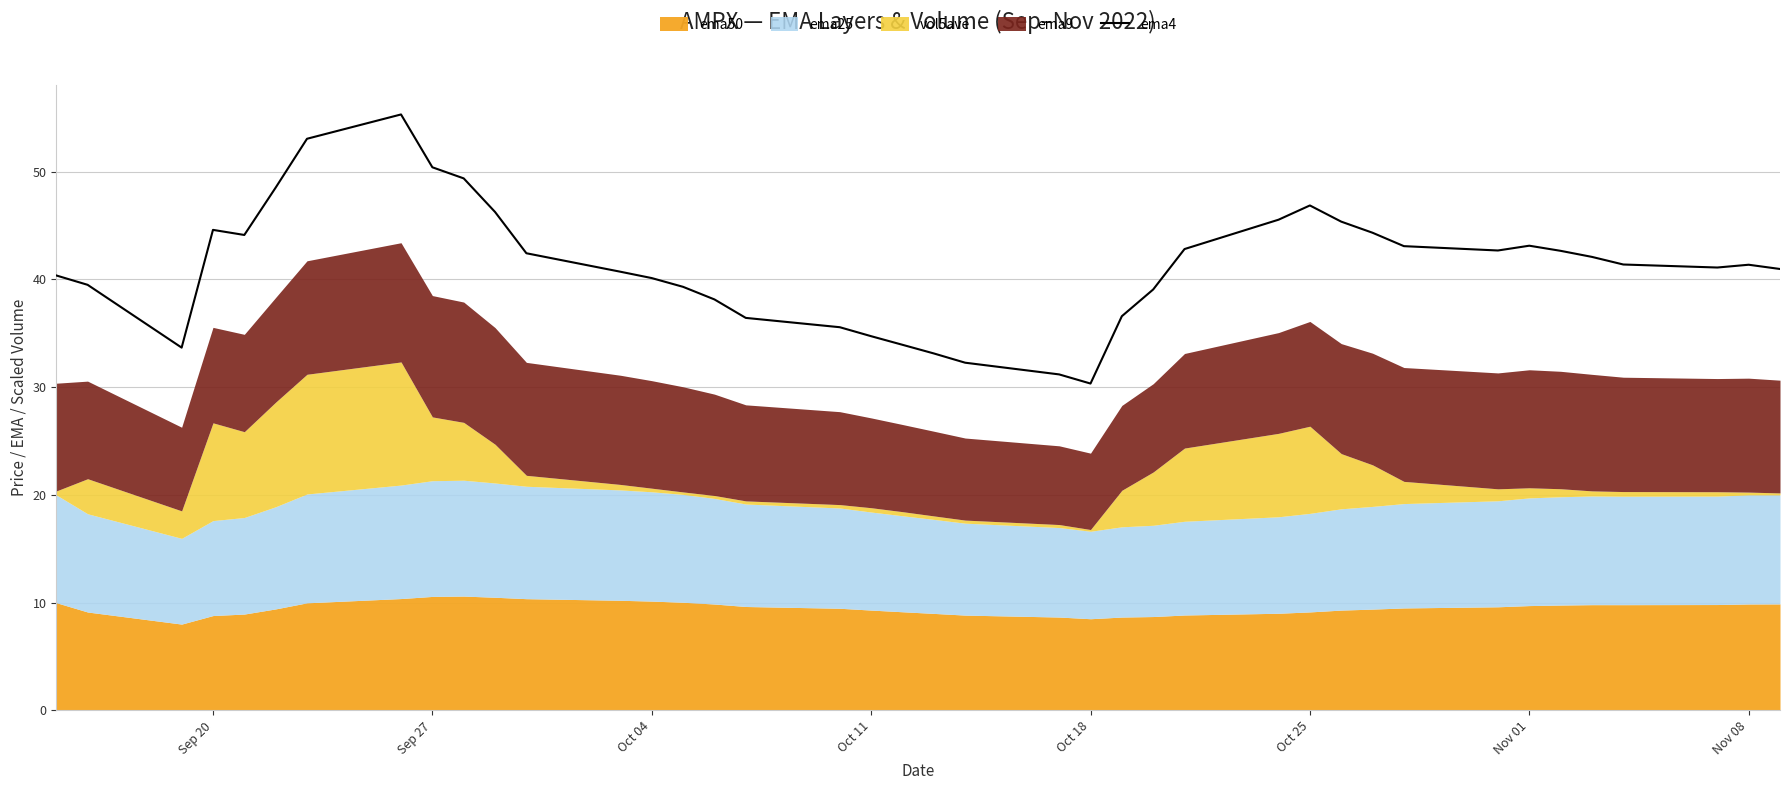

How many values are below 41?

18